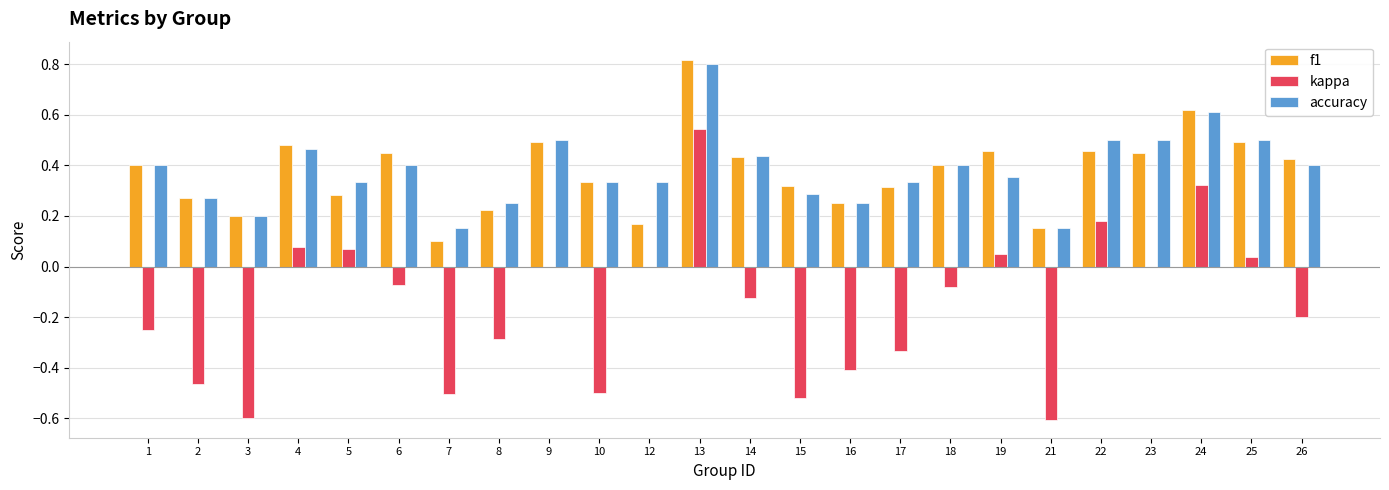

What is the sum of the f1 values at 8 and 22?

0.7